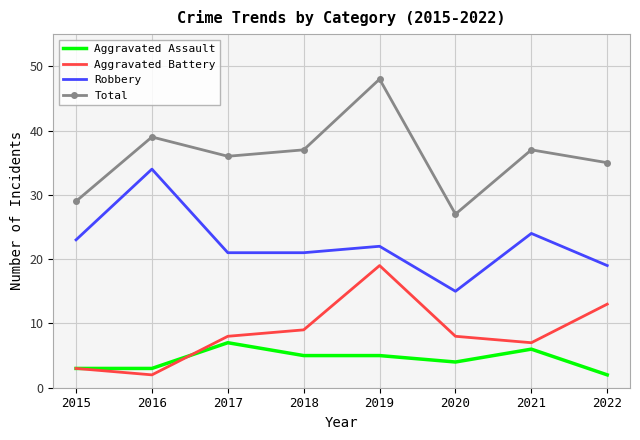

True or false: Aggravated Assault and Robbery intersect in this chart.

False